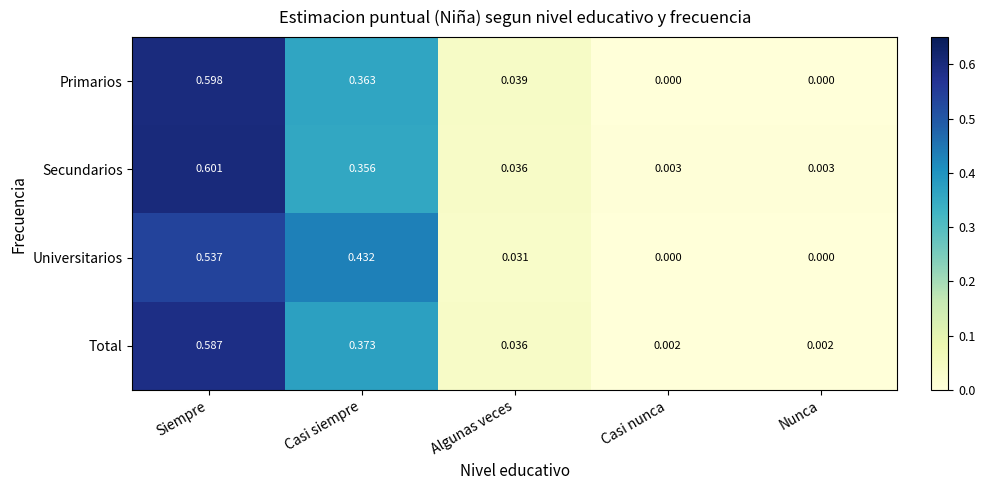

At which category is the sum across all series the highest?

Siempre